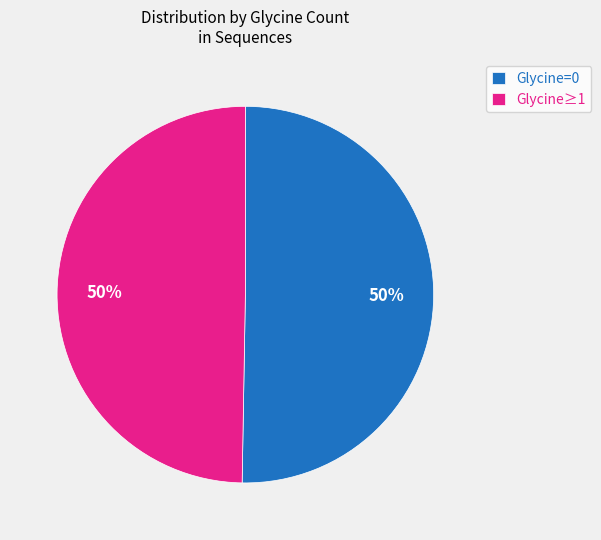

To the nearest percent, what is the combined percentage of Glycine=0 and Glycine≥1?

100%